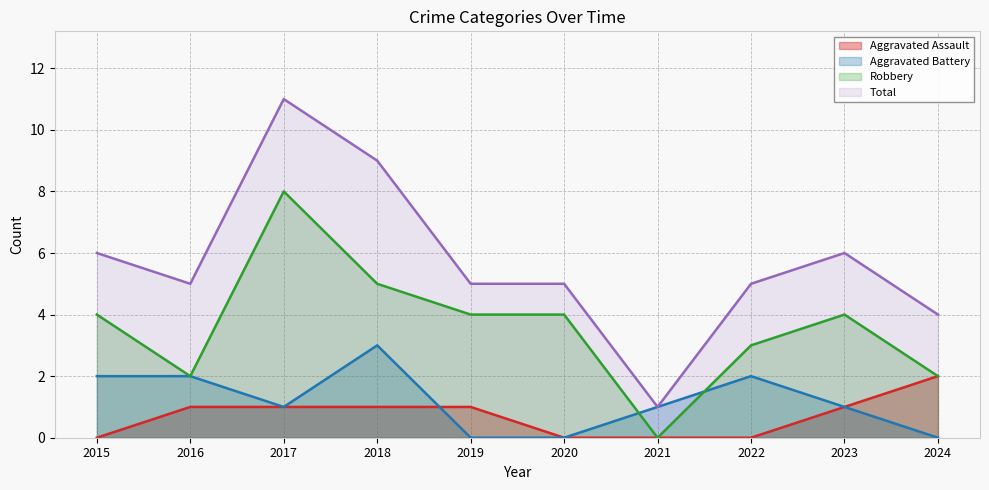

The Aggravated Assault series shows 1 at 2023. True or false?

True